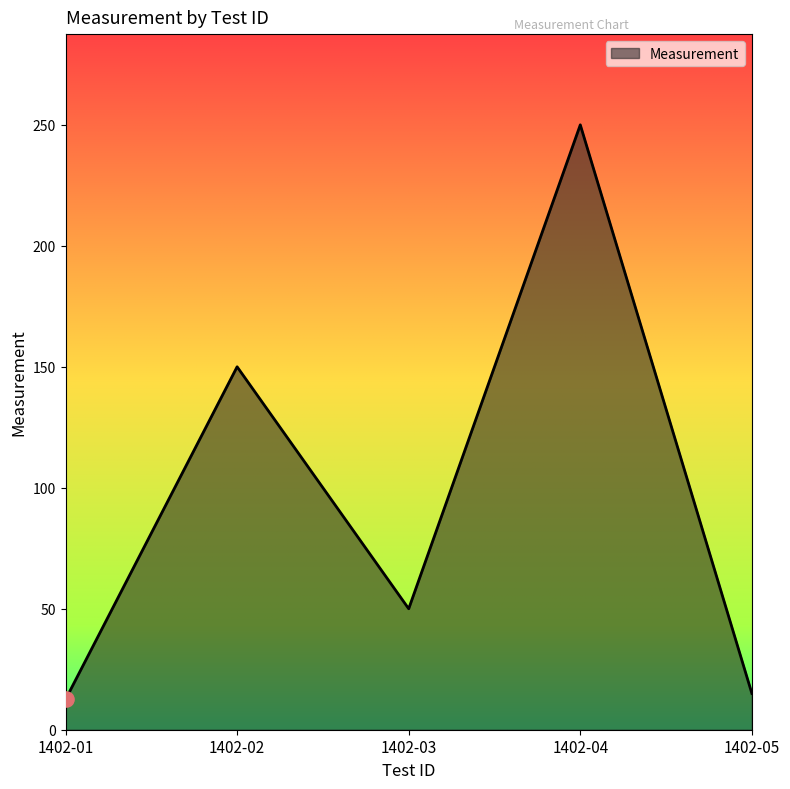

Between 1402-01 and 1402-02, which is larger?

1402-02